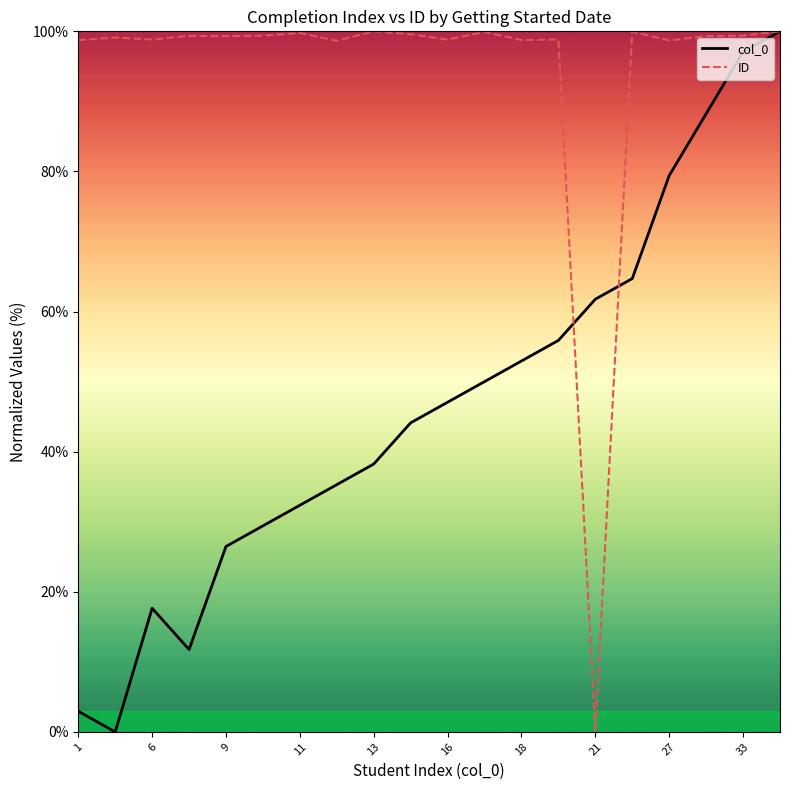

What is the highest value of the ID series?

100.0